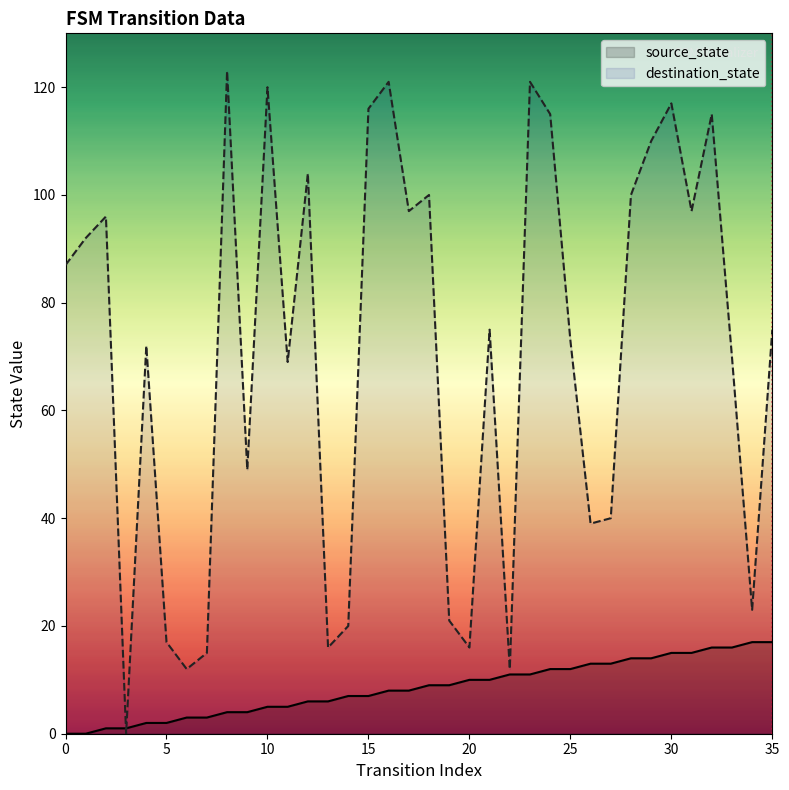

True or false: source_state has more than 0 points higher than both neighbors.

False